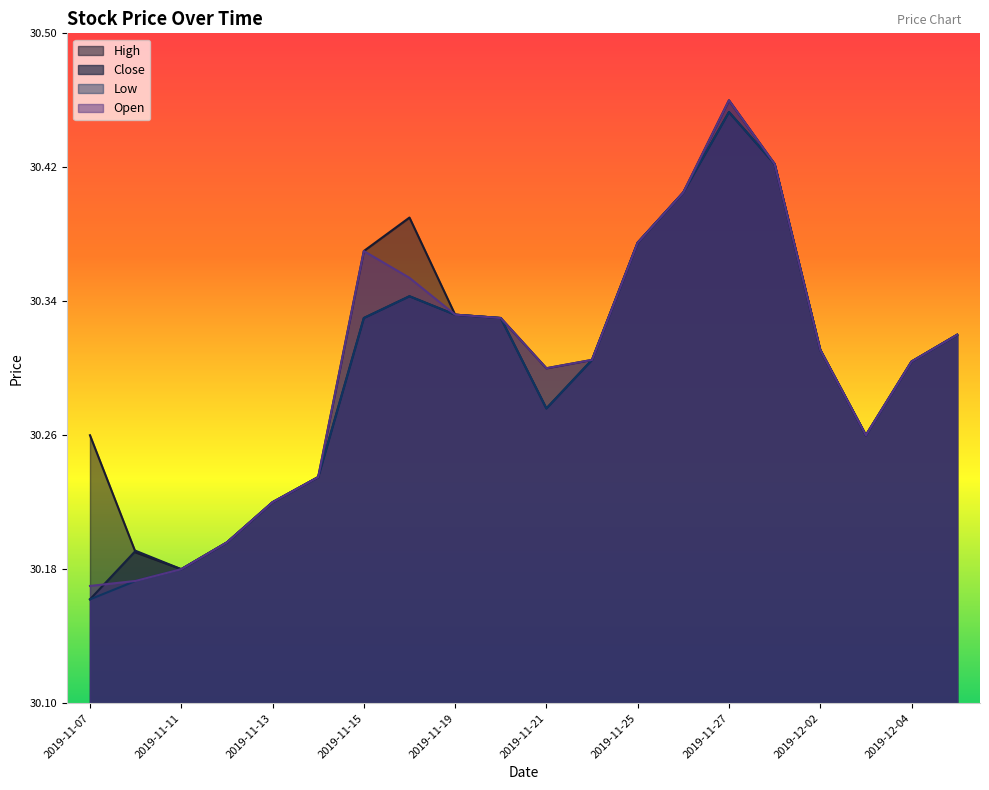

Where is Close nearest to the value 30?

2019-11-07